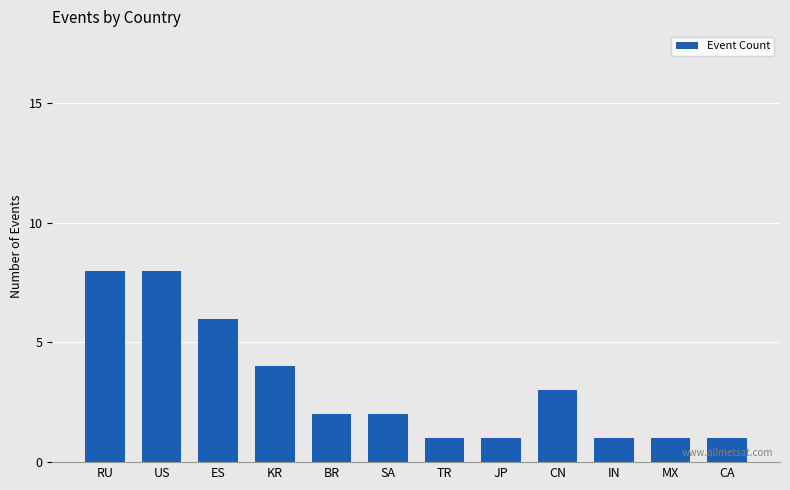

What is the maximum value shown in the chart?

8